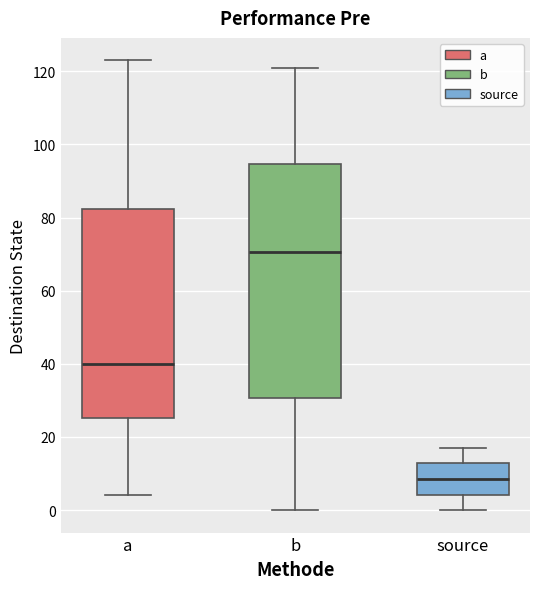

Which box has the lowest median line?

source